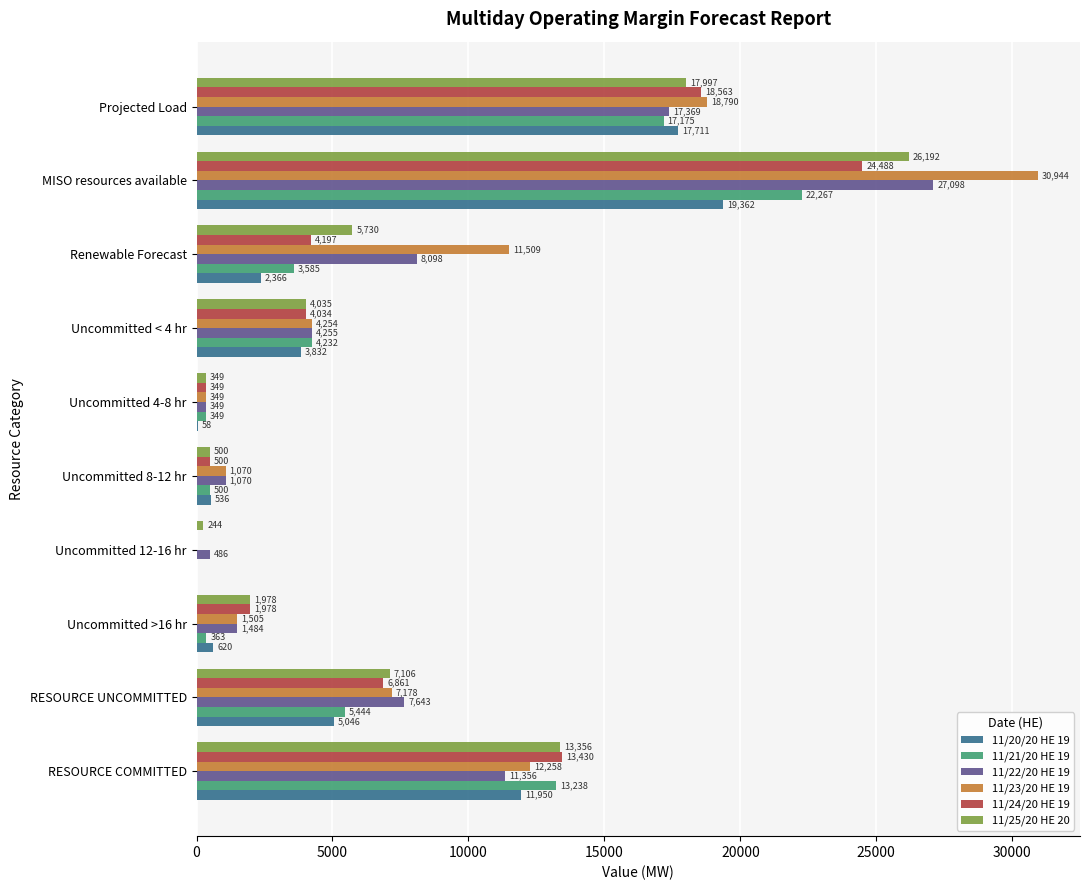

At which category is the sum across all series the highest?

MISO resources available